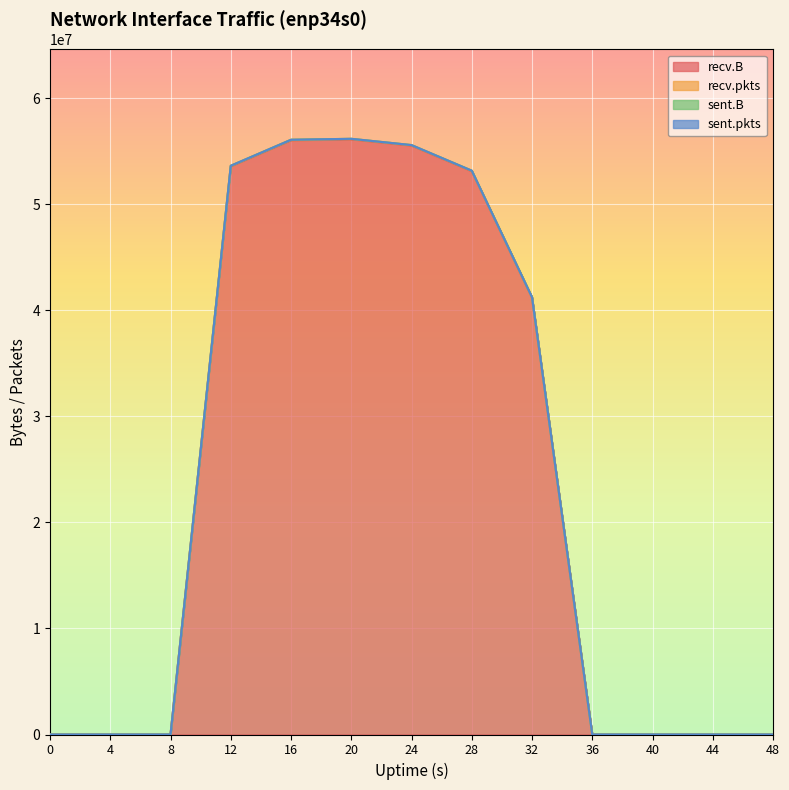

List the series in order of their overall mean, highest first.

recv.pkts, recv.B